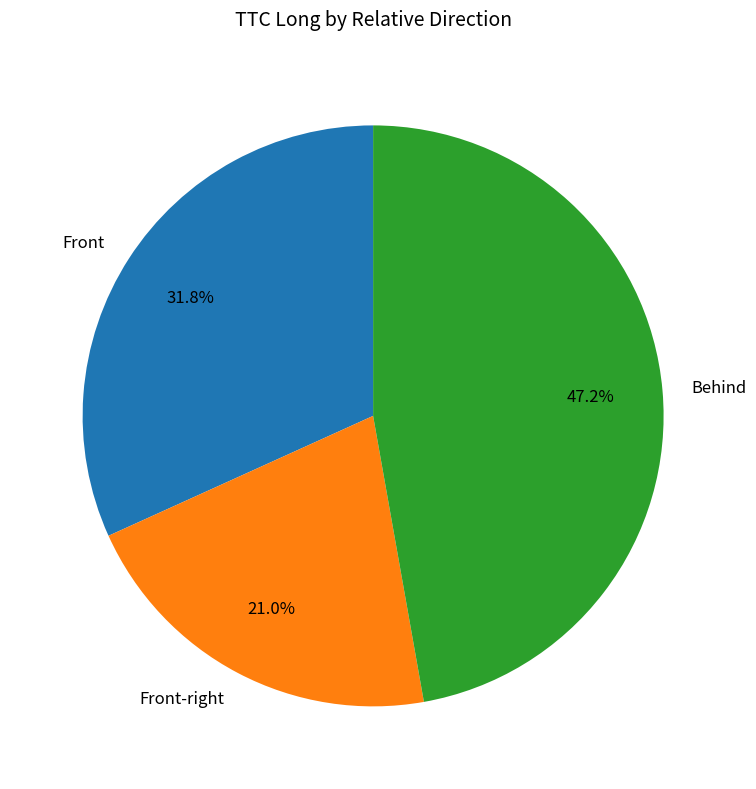

To the nearest percent, what portion does Behind represent?

47%